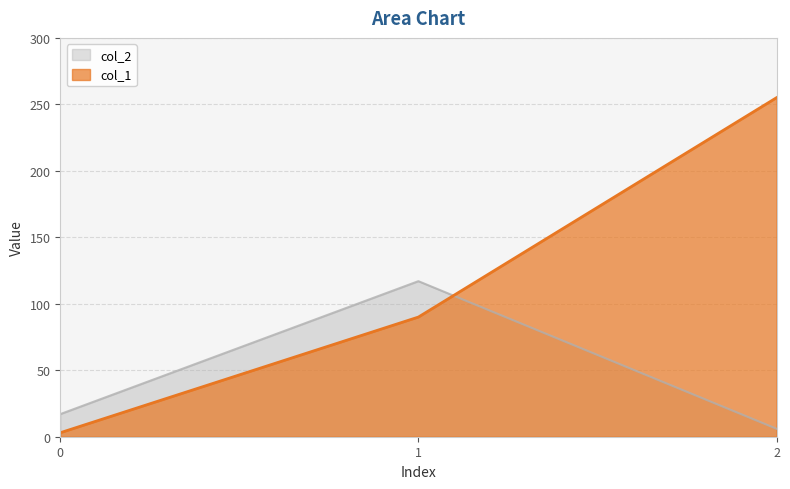

Which series has the largest range (max minus min)?

col_1